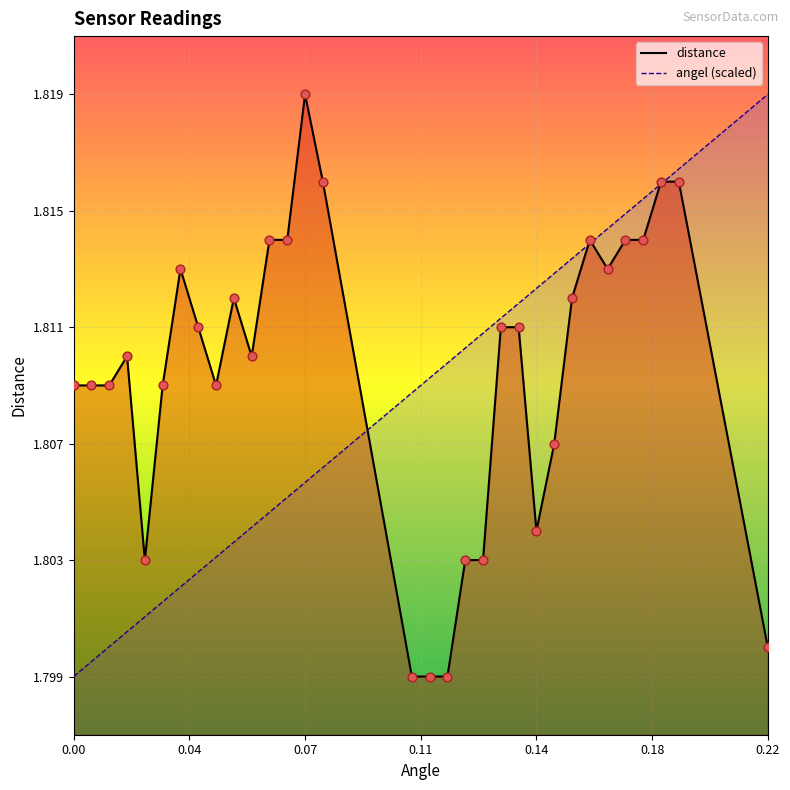

Which series has the largest Y range (max minus min)?

distance